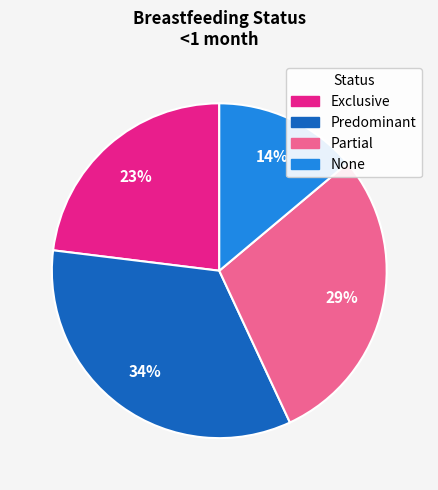

To the nearest percent, what is the combined percentage of Partial and Predominant?

63%